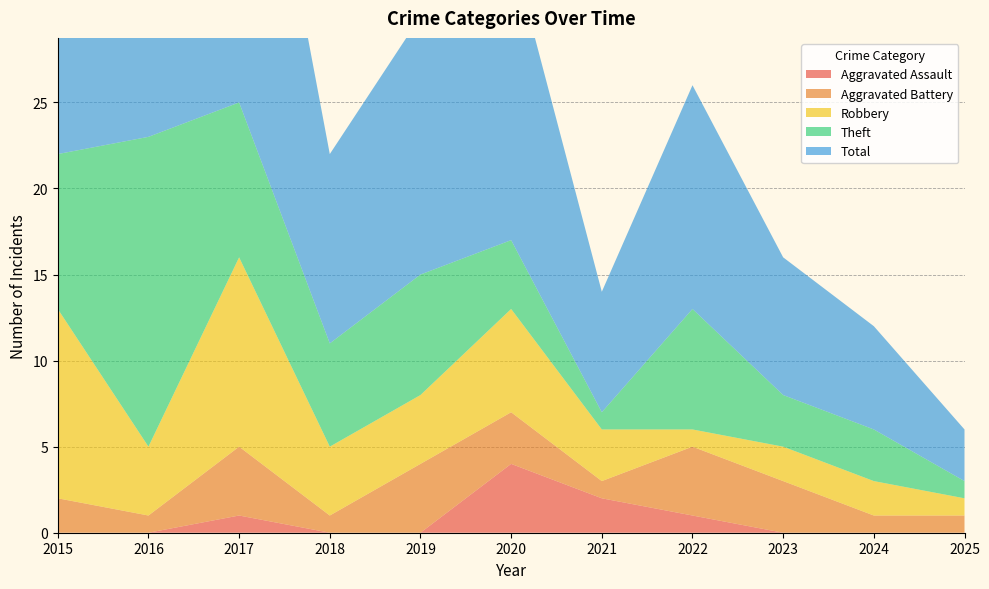

Reading left to right, list all the values displayed in this chart.

Aggravated Assault: 0	0	1	0	0	4	2	1	0	0	0
Aggravated Battery: 2	1	4	1	4	3	1	4	3	1	1
Robbery: 11	4	11	4	4	6	3	1	2	2	1
Theft: 9	18	9	6	7	4	1	7	3	3	1
Total: 23	23	25	11	15	17	7	13	8	6	3